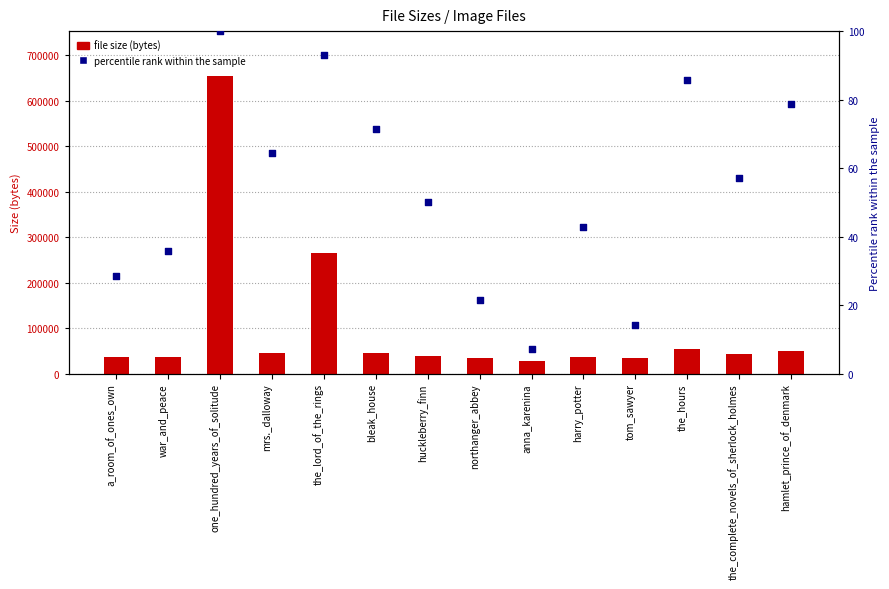

At how many categories does at least one series exceed 585812?

1